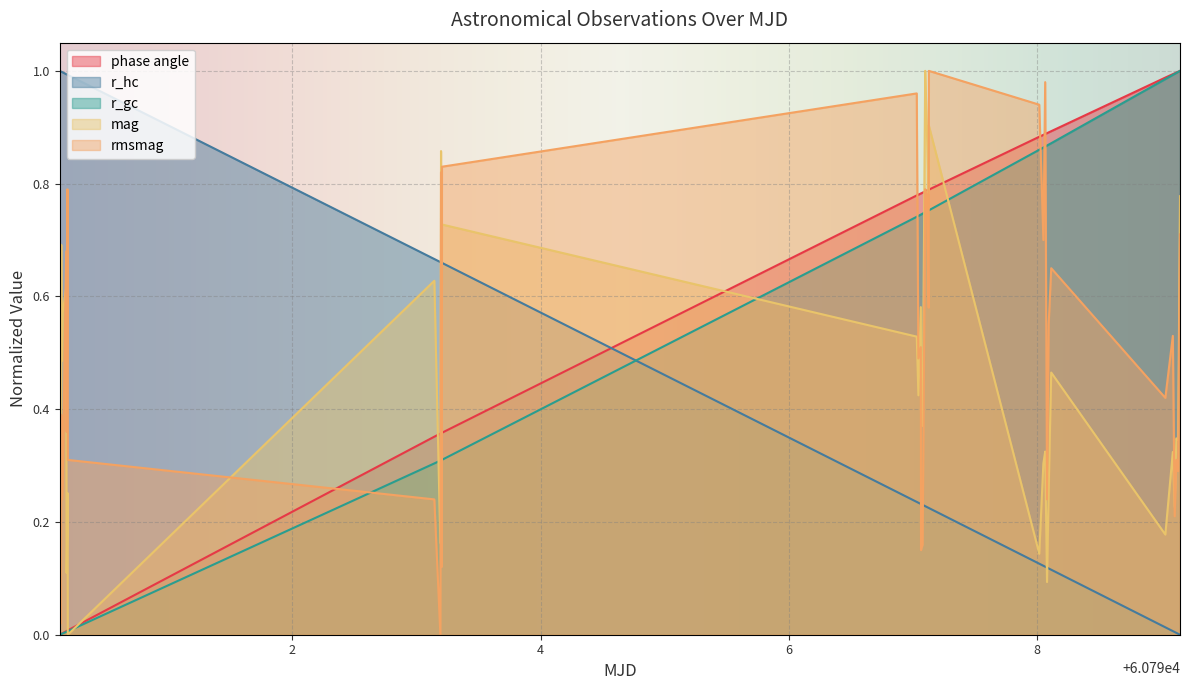

How many lines are shown in the chart?

5